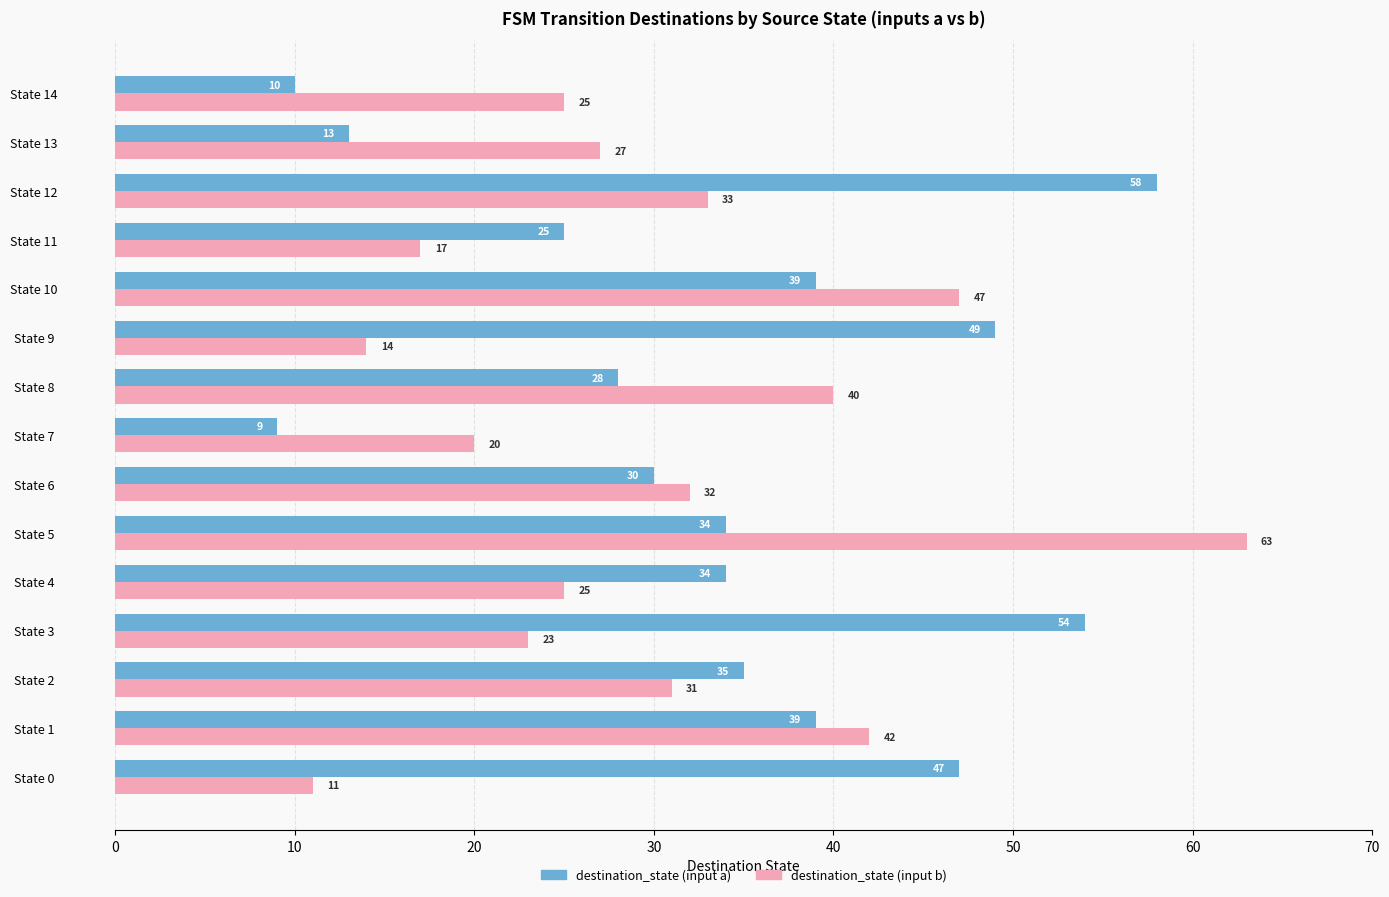

Which series has the widest spread of values?

destination_state (input b)